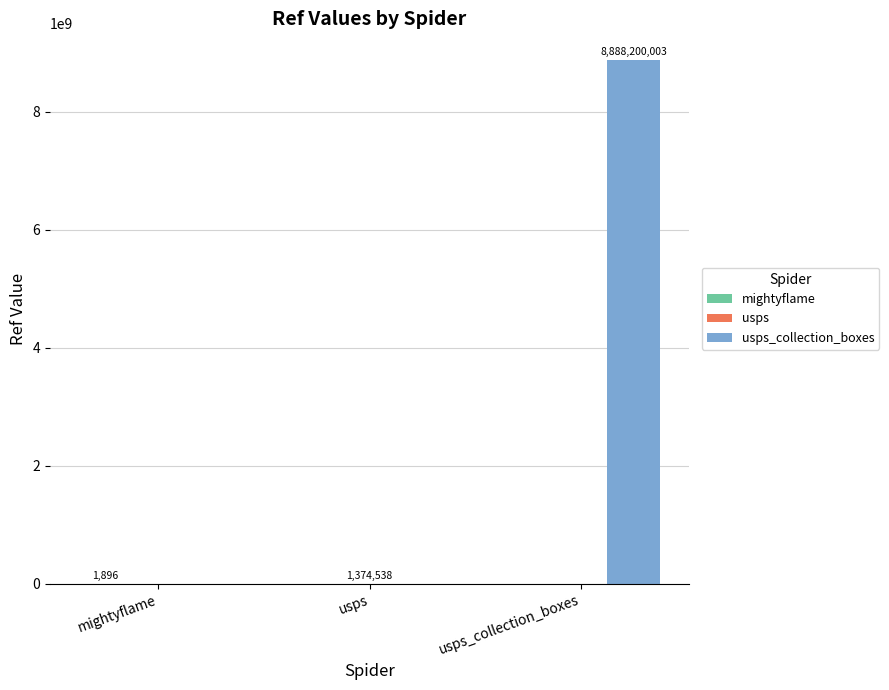

What is the greatest value displayed?

8888200003